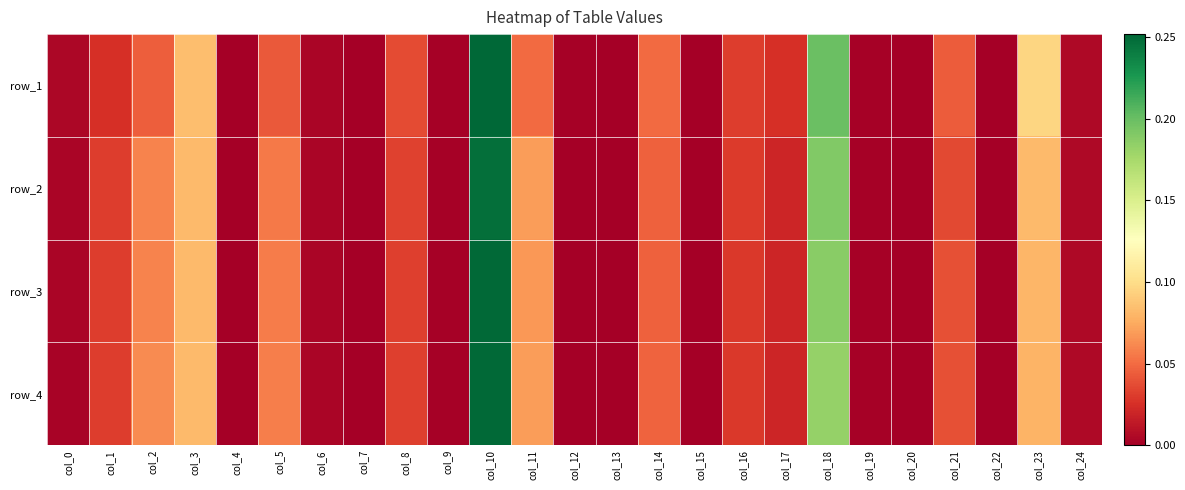

How many values in the row_2 series exceed 0?

24